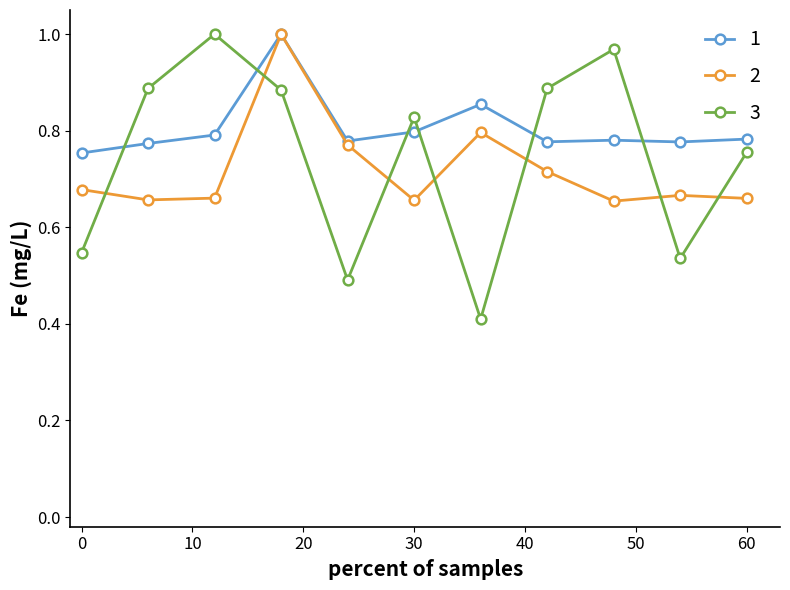

How many lines are shown in the chart?

3